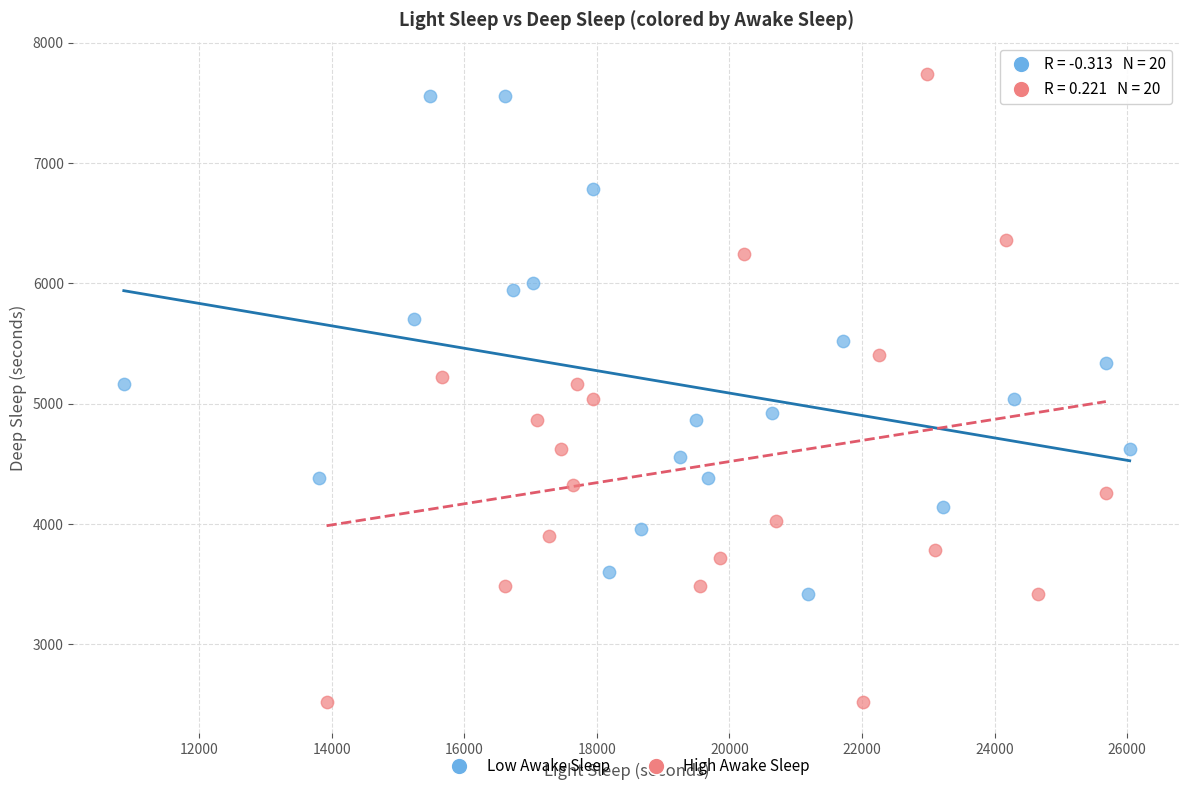

What are all the series names shown in the legend?

Low Awake Sleep, High Awake Sleep